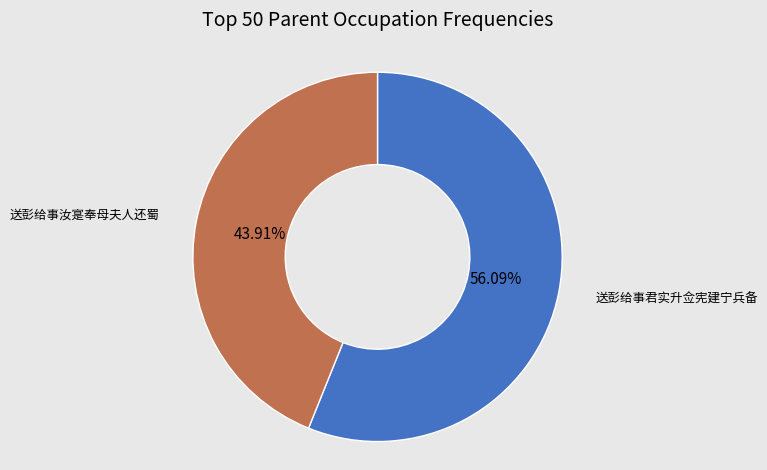

Does any single category account for the majority?

Yes